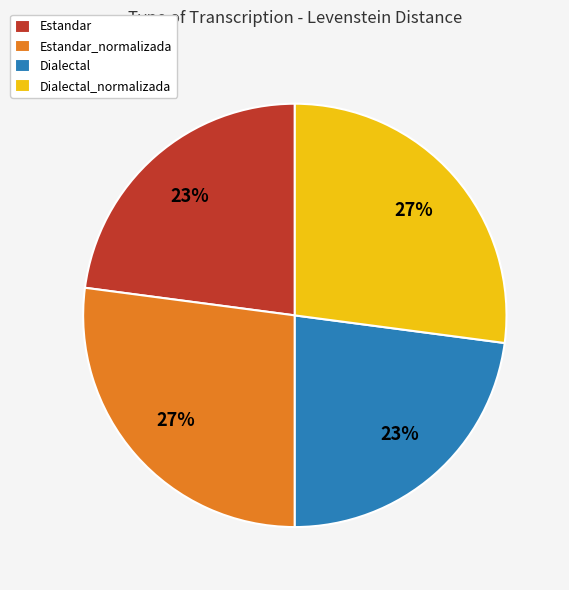

To the nearest percent, what is the difference between the largest and smallest slice percentages?

4%